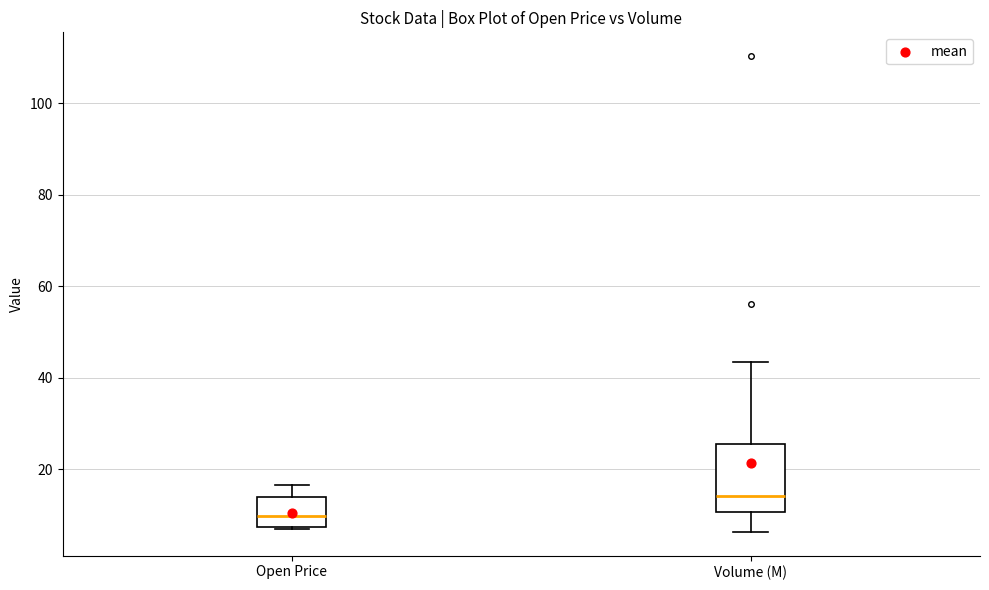

Reading left to right, read every box against the y-axis: the position of its median line, the range the box covers, and the ends of its whiskers. The values are not printed on the chart, so give them approximately, as read against the axis.

Open Price: median 10, box 8 to 14, whiskers 6 to 16
Volume (M): median 14, box 10 to 26, whiskers 6 to 44